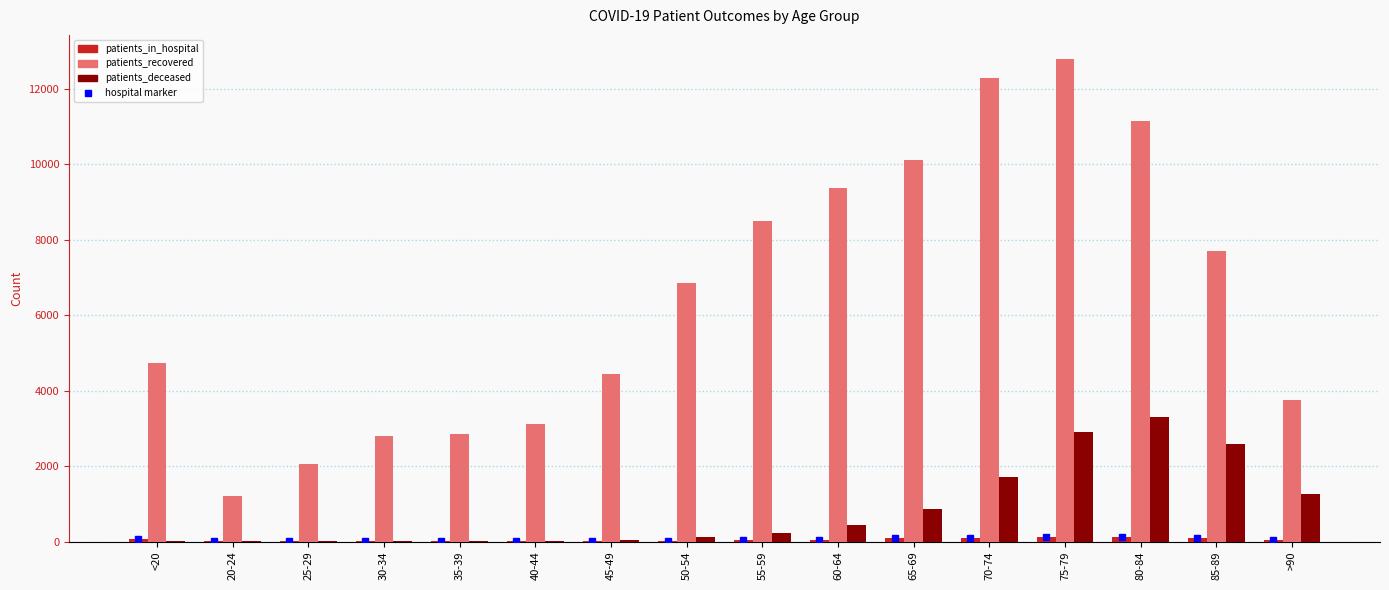

How many groups of bars are there?

16